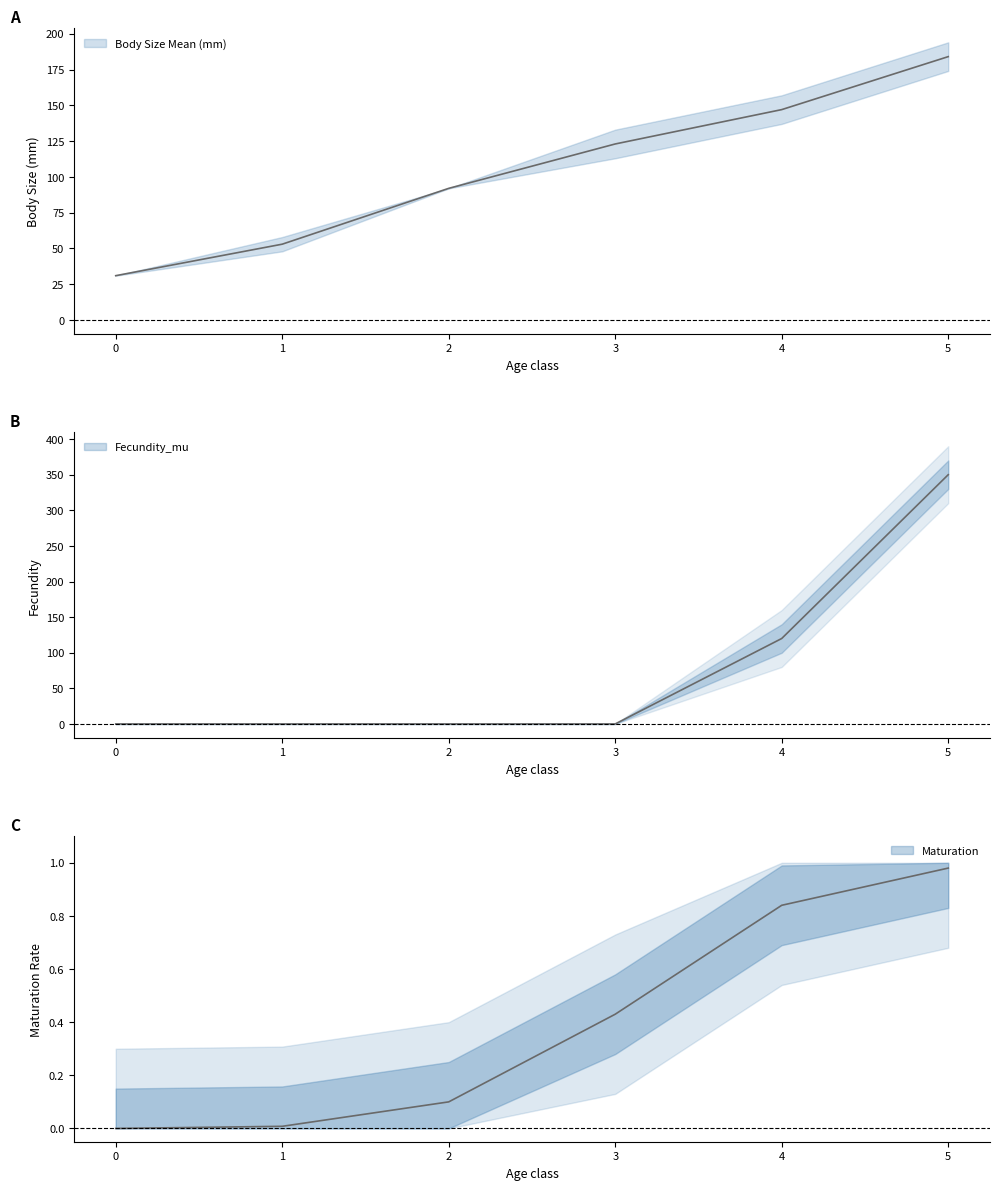

What is the greatest value displayed?

350.0